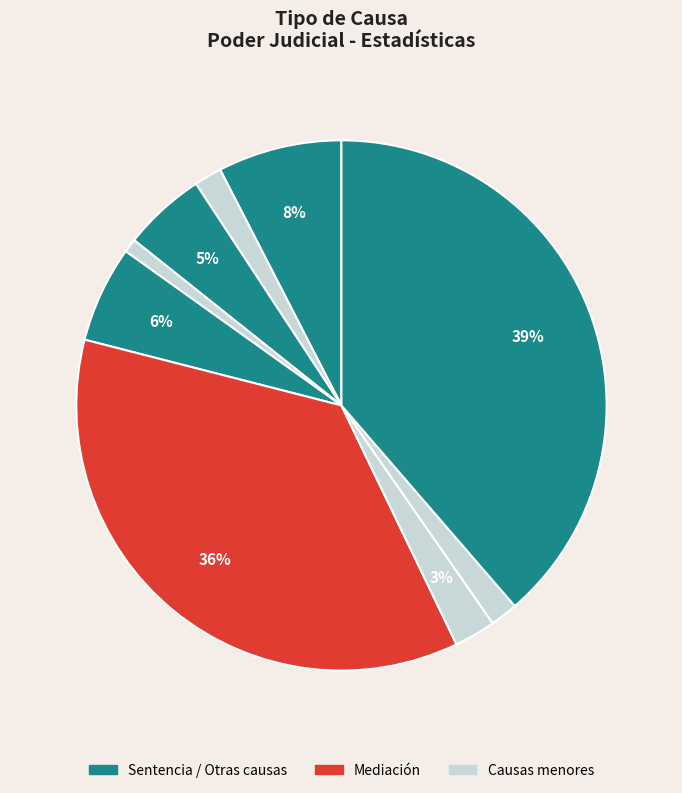

Count the number of slices in the pie.

9